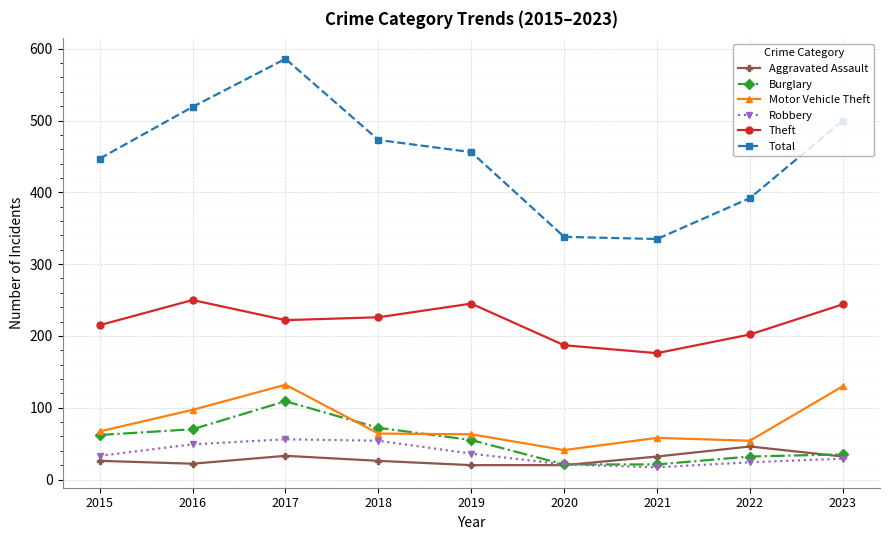

How many lines are shown in the chart?

6